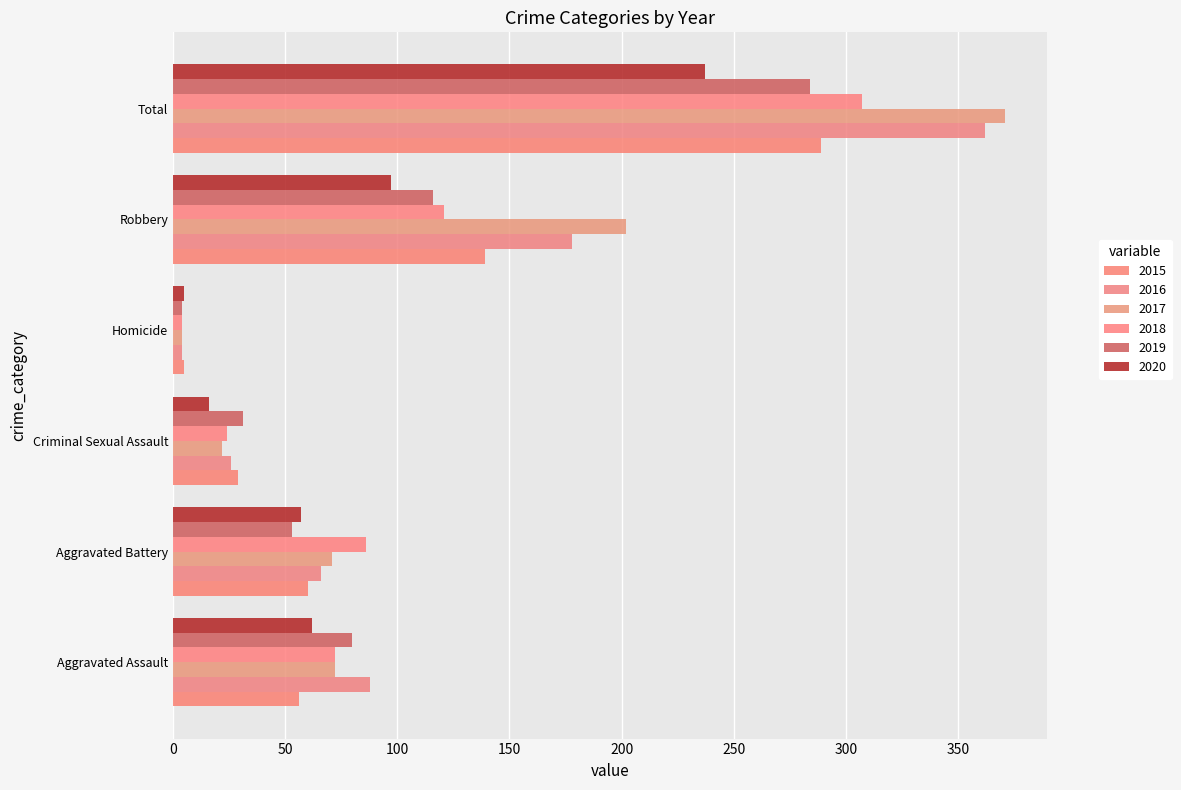

Which series has the widest spread of values?

2017